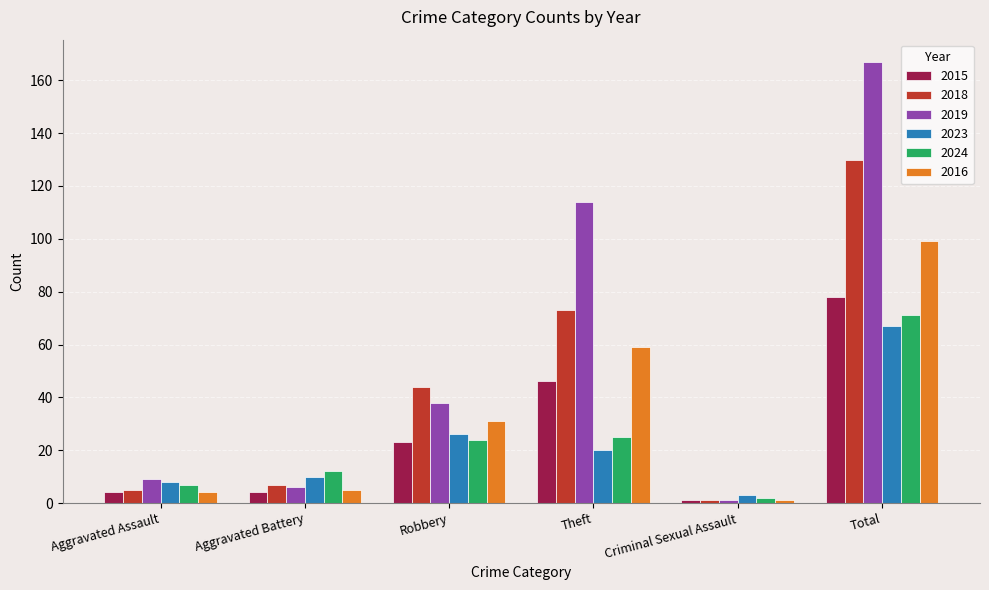

What is the smallest value displayed?

1